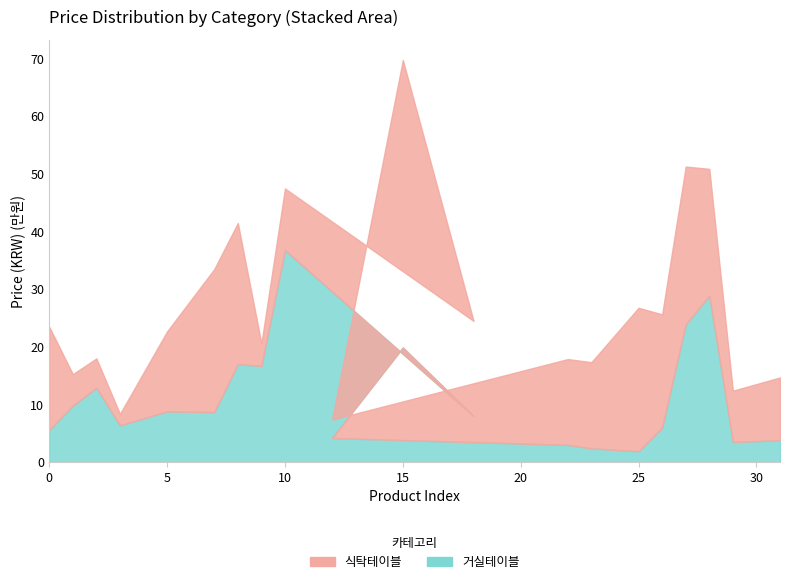

What is the label of the 1st point from the right?

31